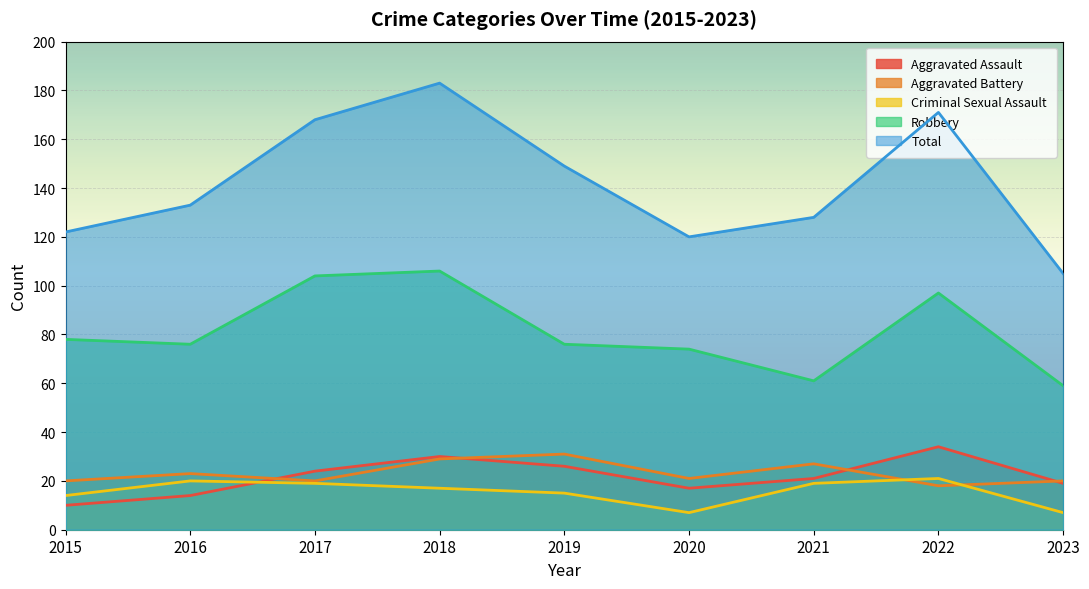

What is the maximum value for Criminal Sexual Assault?

21